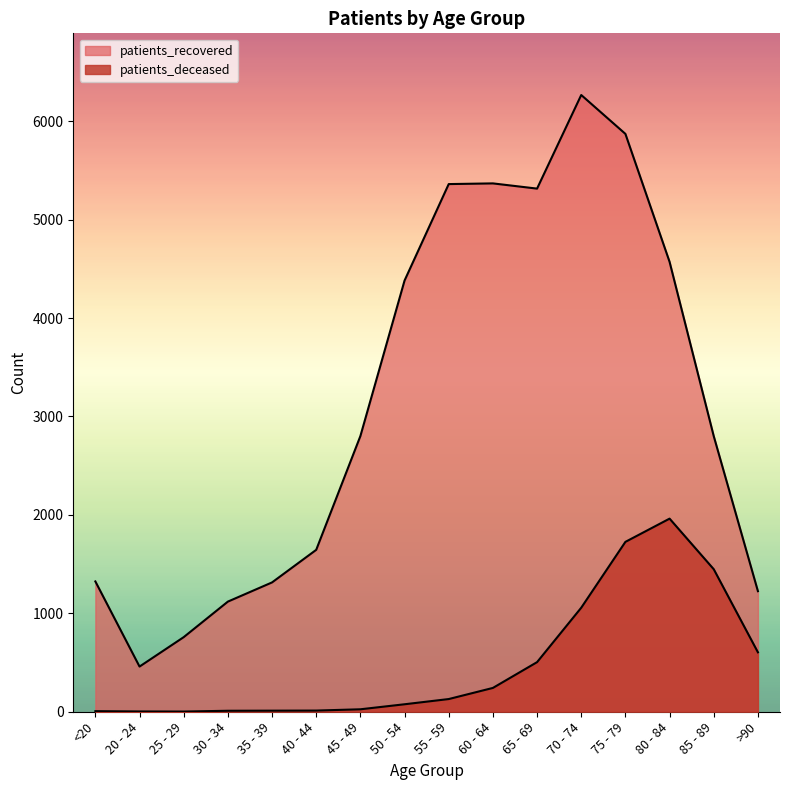

At which category is the sum across all series the highest?

75 - 79